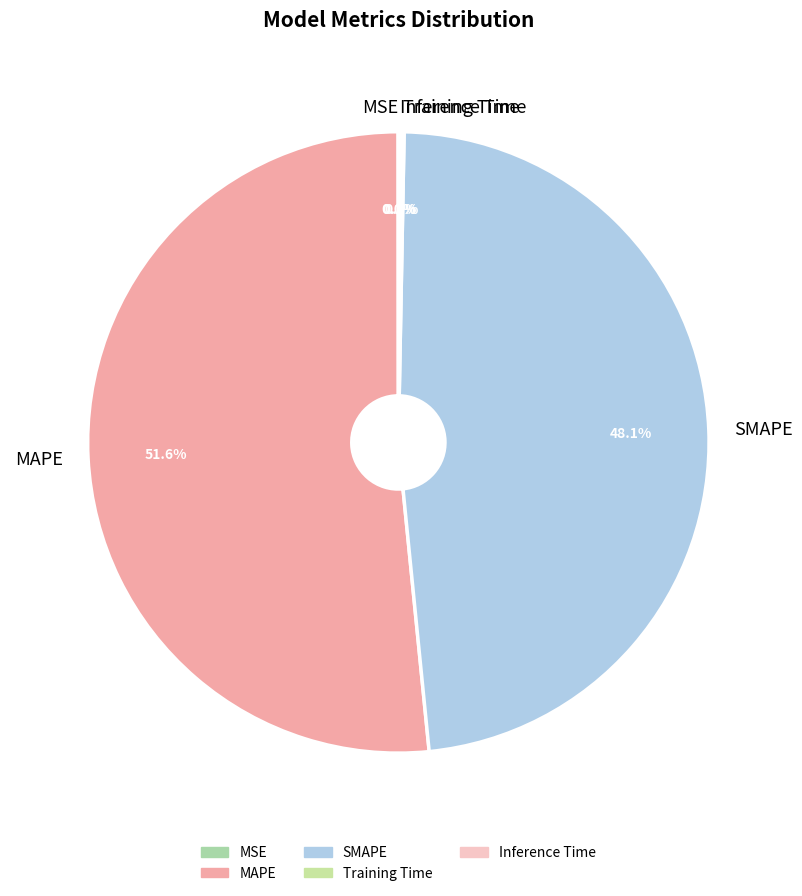

Does any single category account for the majority?

Yes